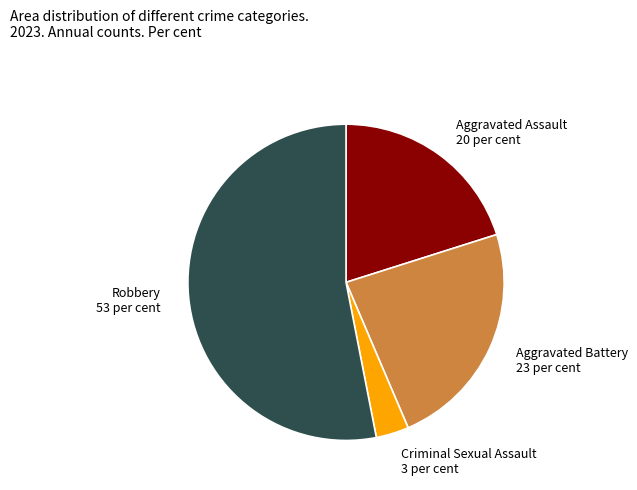

Is it true that Aggravated Battery is 30% of the pie?

False